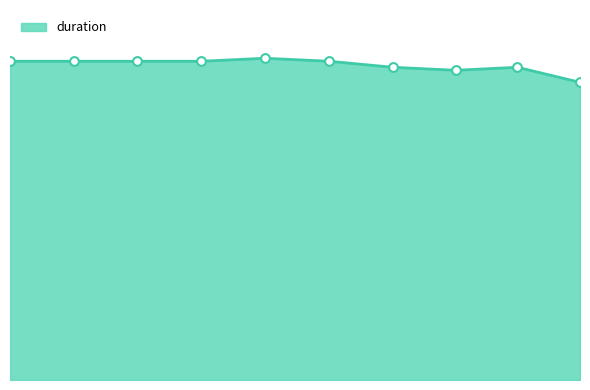

Is this an area chart (filled region under the line)?

Yes